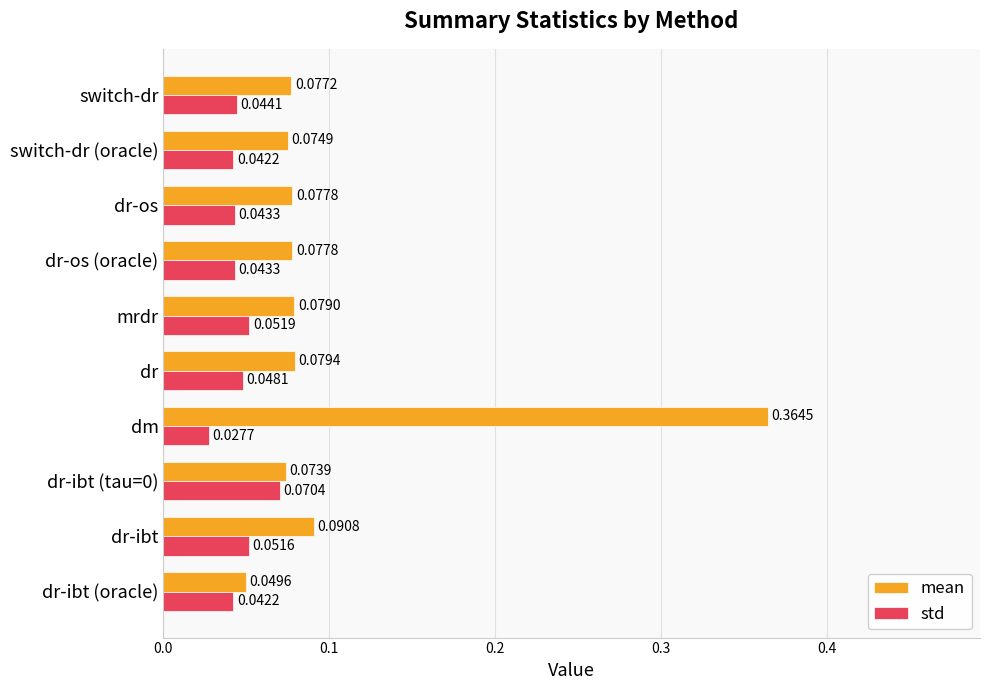

Which series has the largest total across all categories?

mean